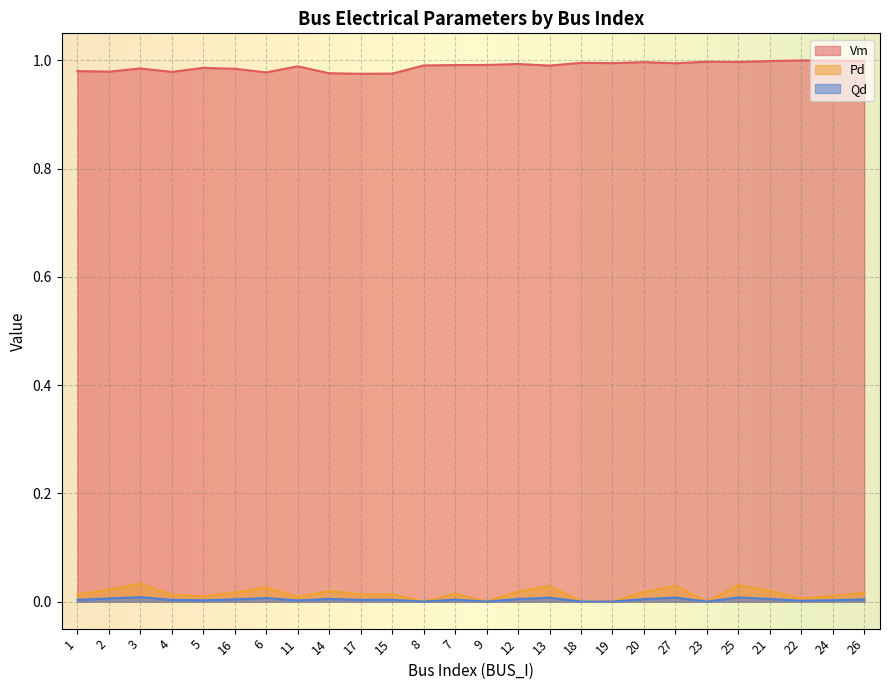

Rank the categories by Qd value from lowest to highest.

8, 9, 18, 19, 23, 22, 11, 5, 24, 4, 1, 17, 15, 7, 26, 16, 20, 12, 14, 21, 2, 6, 13, 27, 25, 3